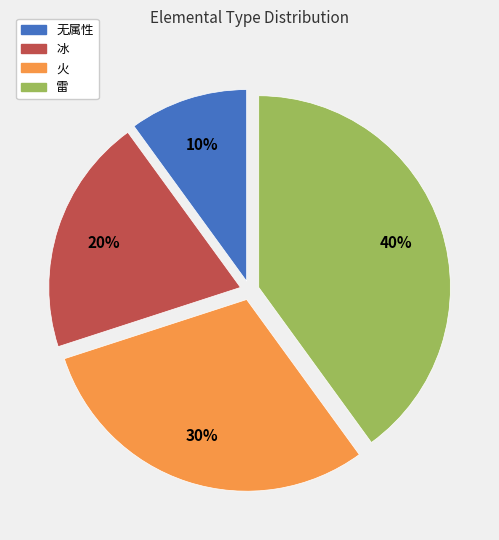

Do 火 and 无属性 together represent more than half of the pie?

No